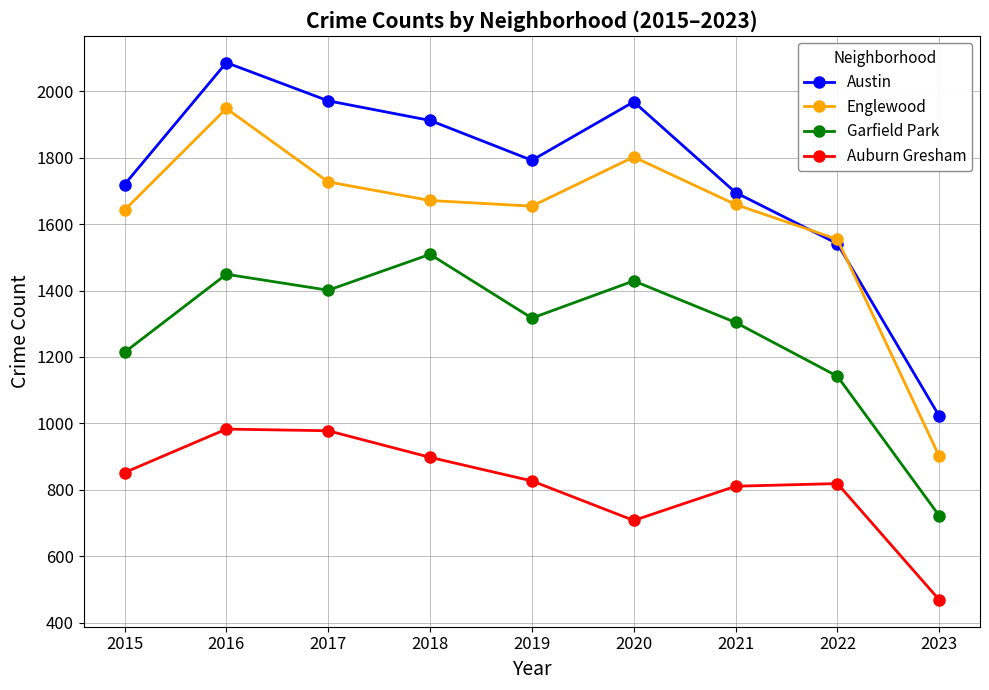

Rank the series by their maximum value, from lowest to highest.

Auburn Gresham, Garfield Park, Englewood, Austin